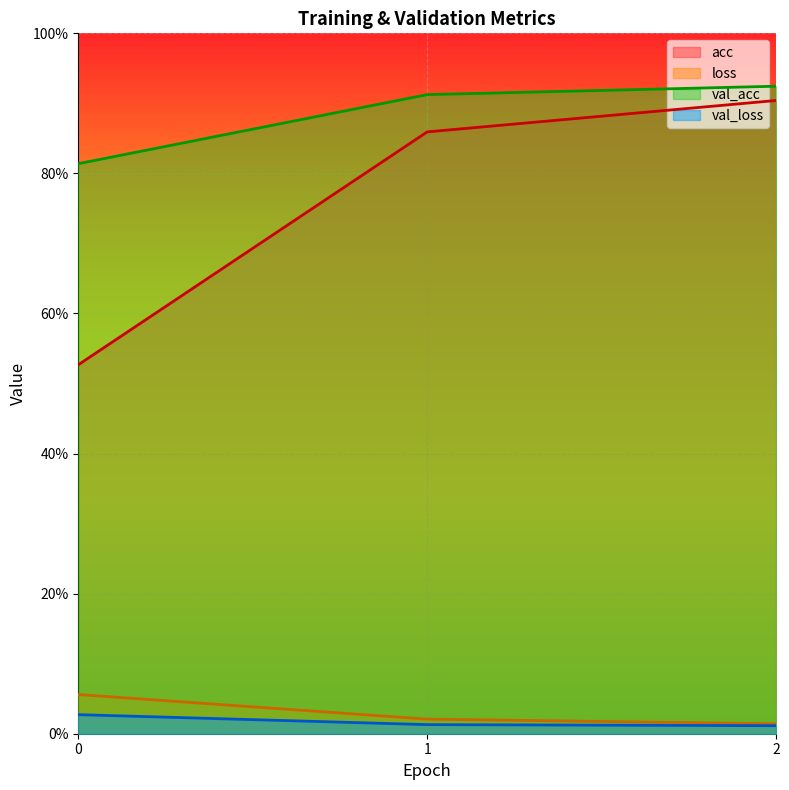

How many lines are shown in the chart?

4